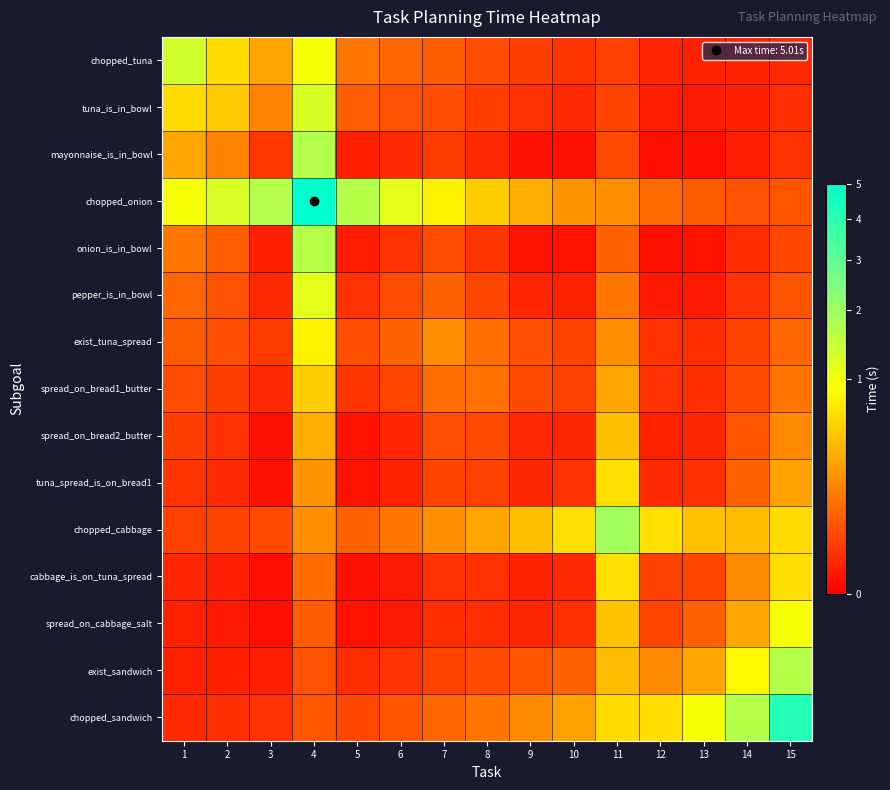

What is the spread (max minus min) of values at 7?

0.8